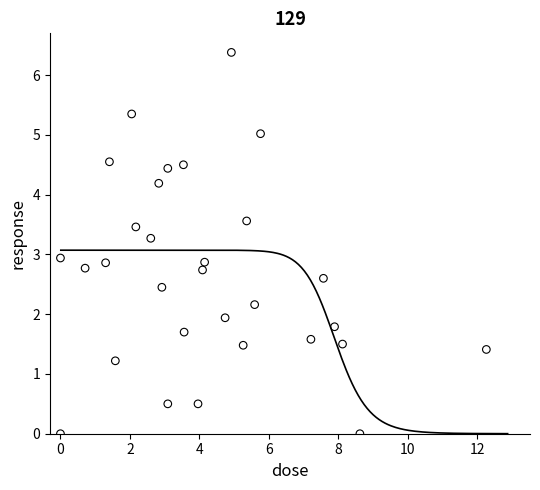

What is the range of Y values (max minus min)?

6.4